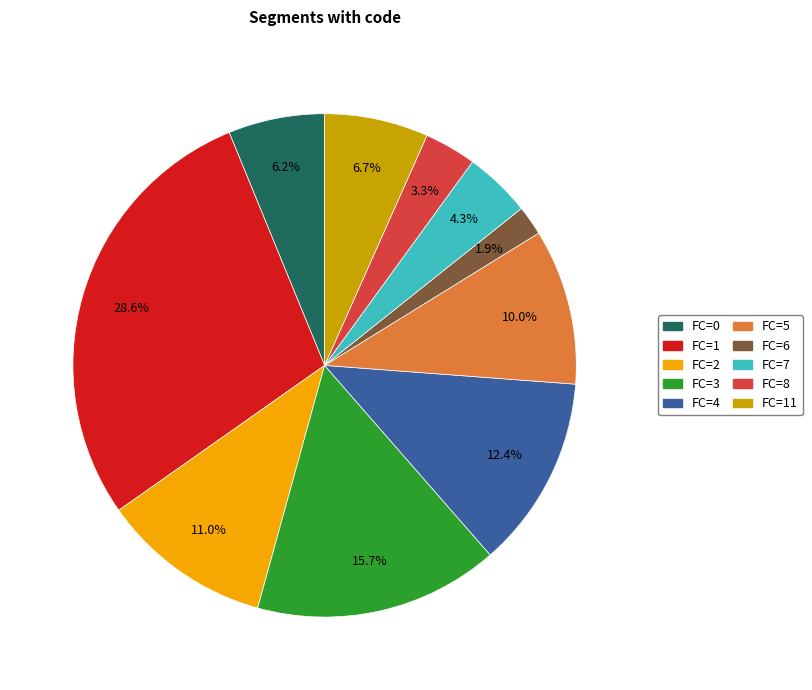

Is there a majority slice in this chart?

No